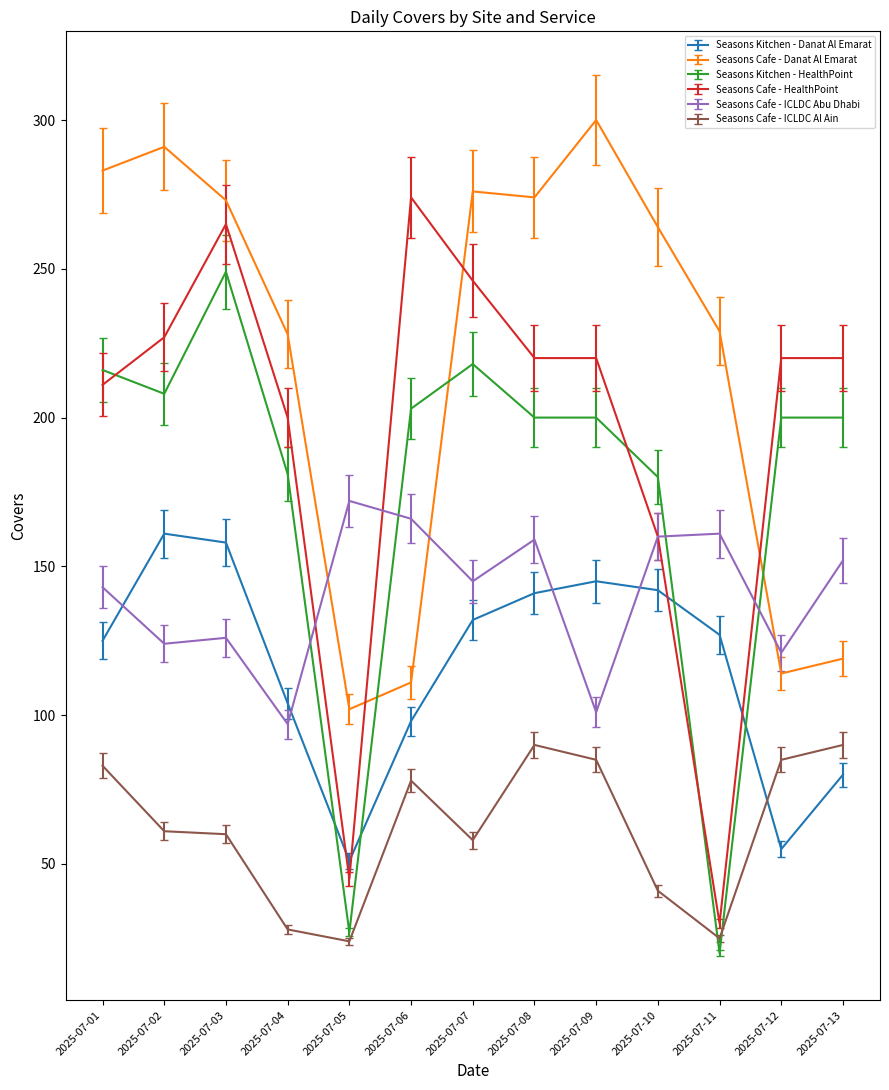

Between 2025-07-12 and 2025-07-13, which series saw the biggest shift?

Seasons Cafe - ICLDC Abu Dhabi